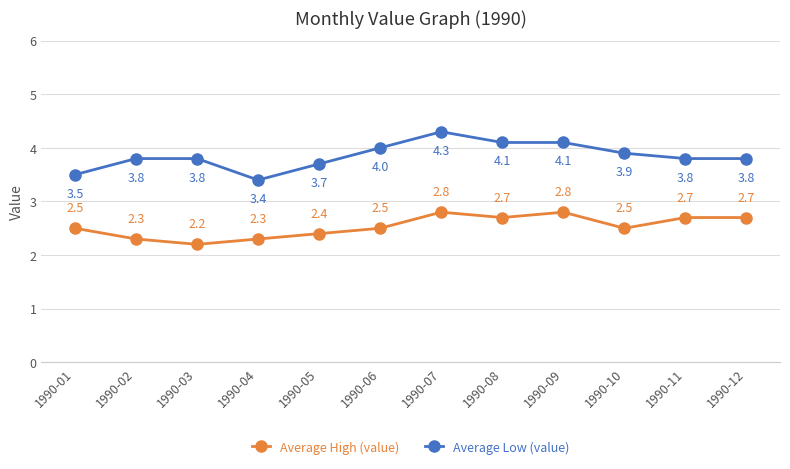

What value does the Average Low (value) series have at 1990-10?

3.9